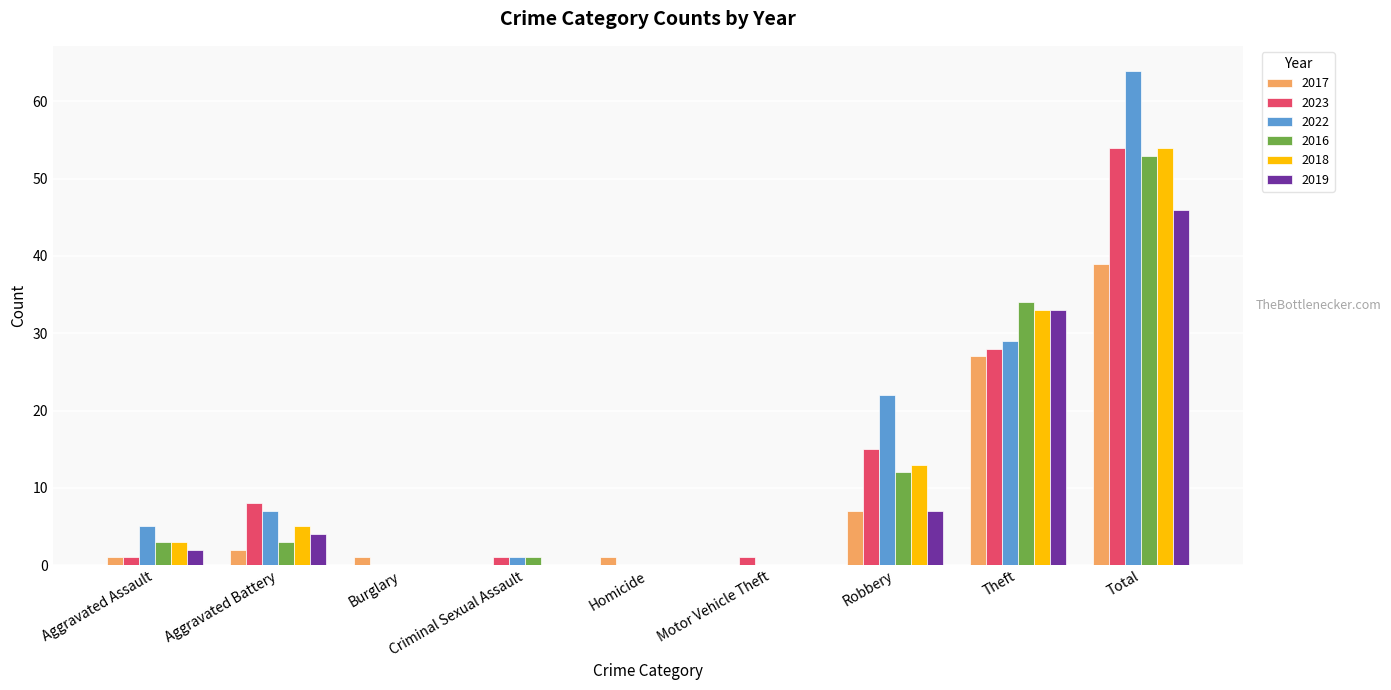

Between Aggravated Assault and Criminal Sexual Assault, which series saw the biggest shift?

2022